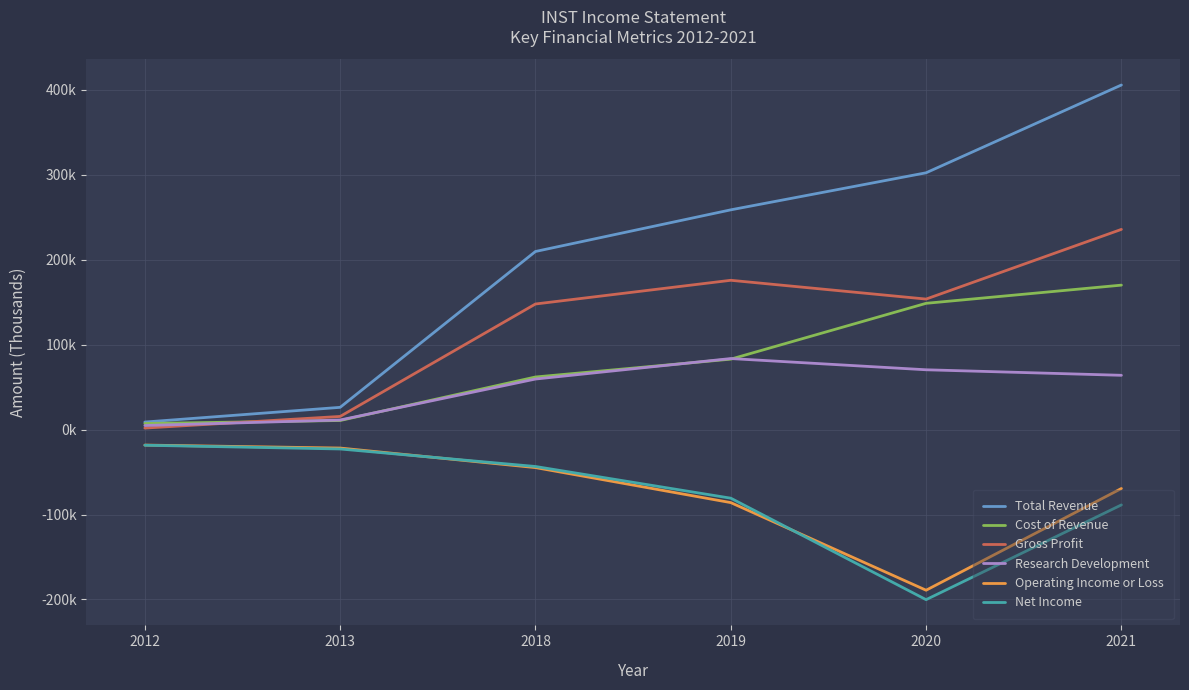

Rank the categories by Research Development value from lowest to highest.

2012, 2013, 2018, 2021, 2020, 2019